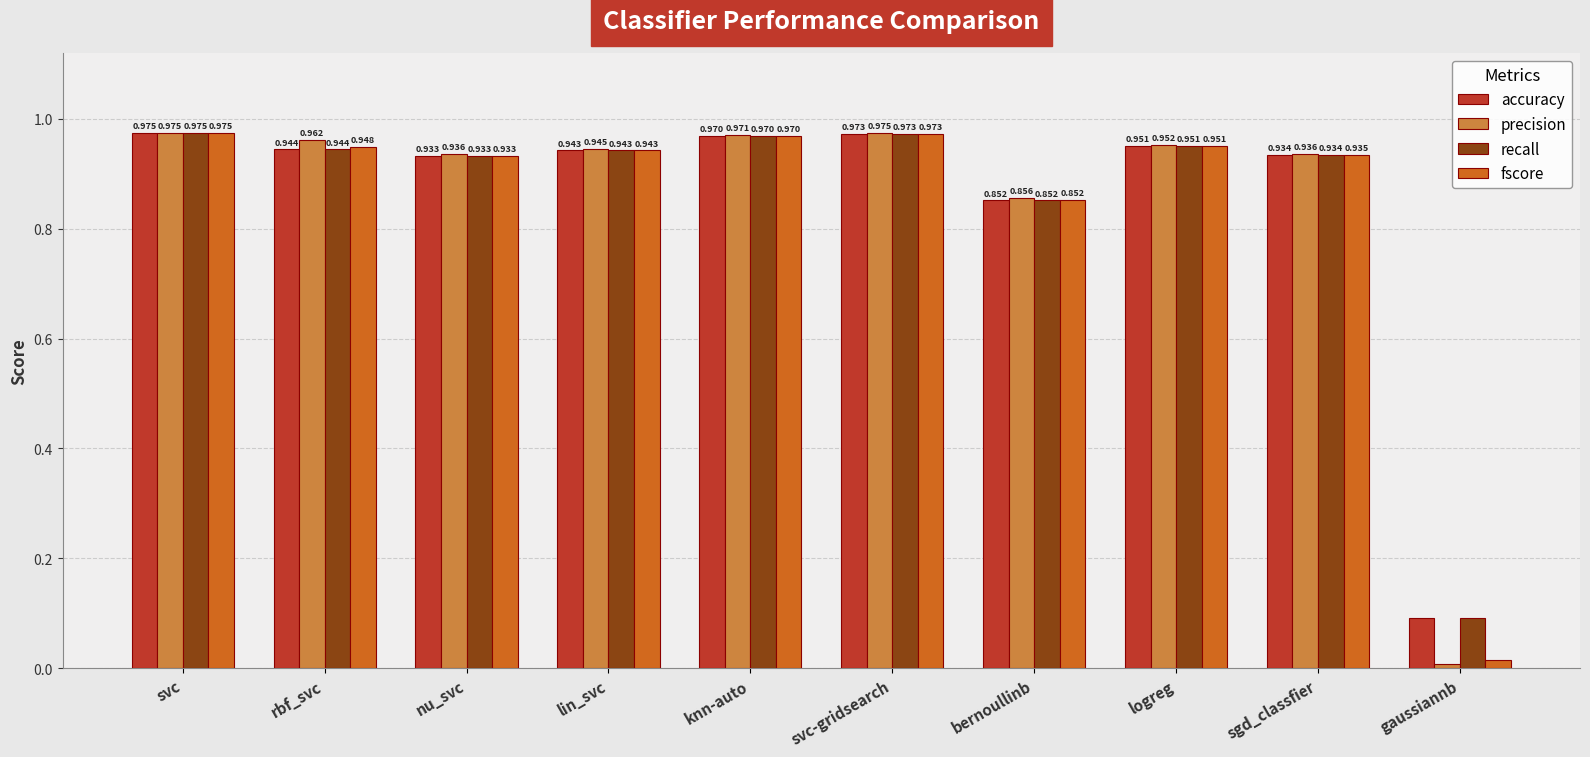

Is it true that recall equals 1.5 at logreg?

False